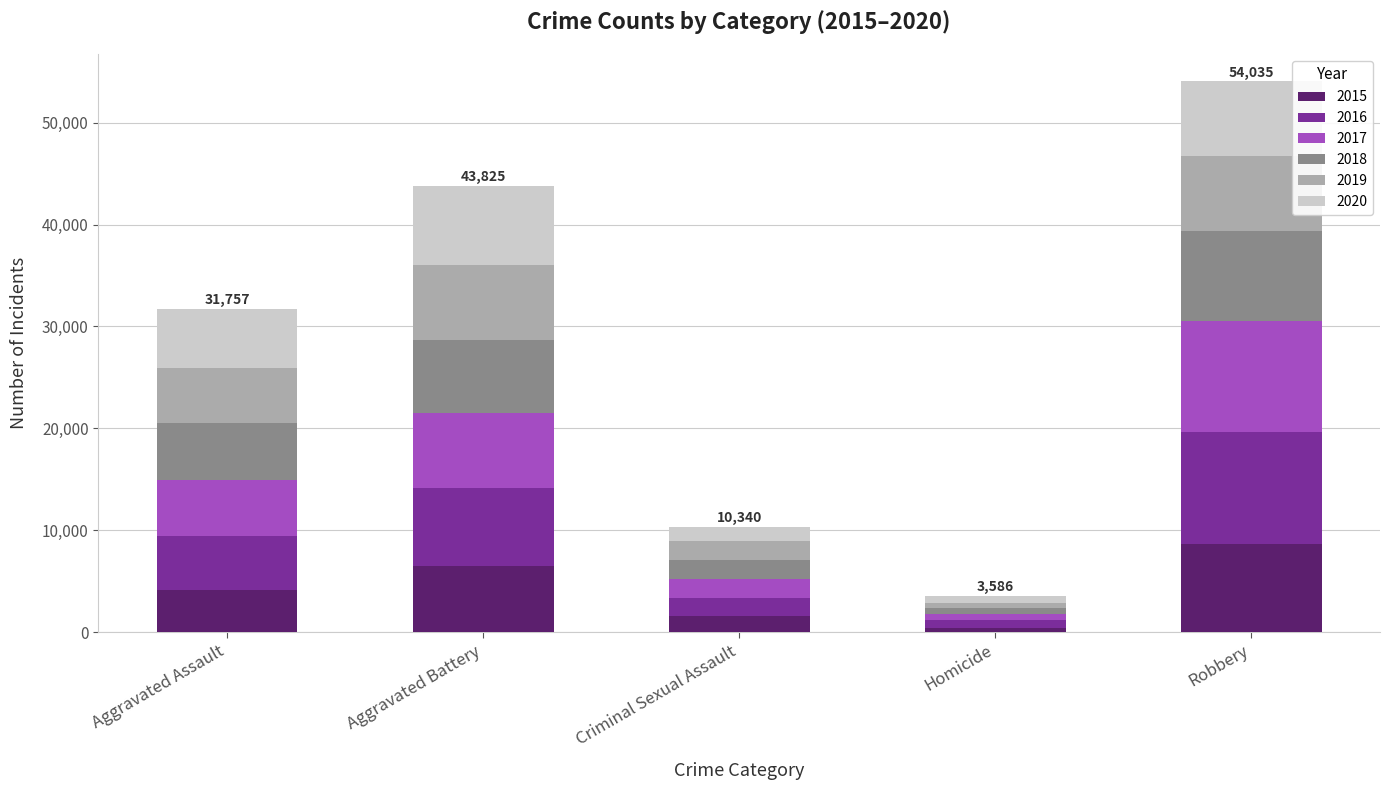

True or false: 2015 has a value of 1601 at Criminal Sexual Assault.

True